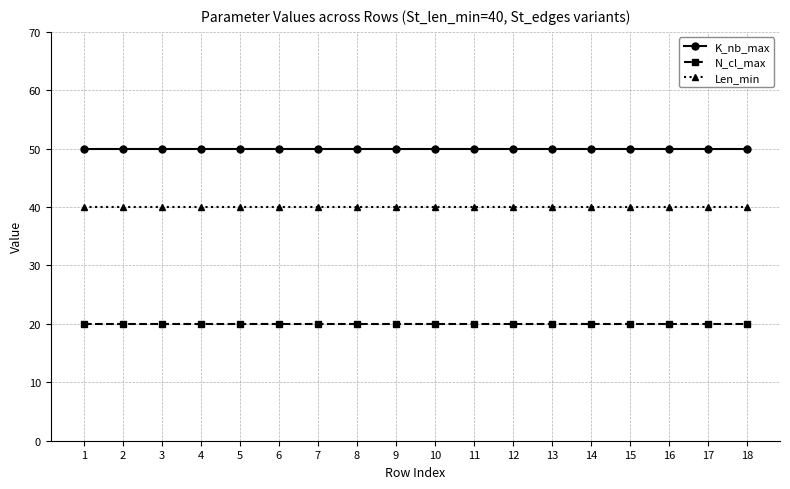

What is the minimum value shown in the chart?

20